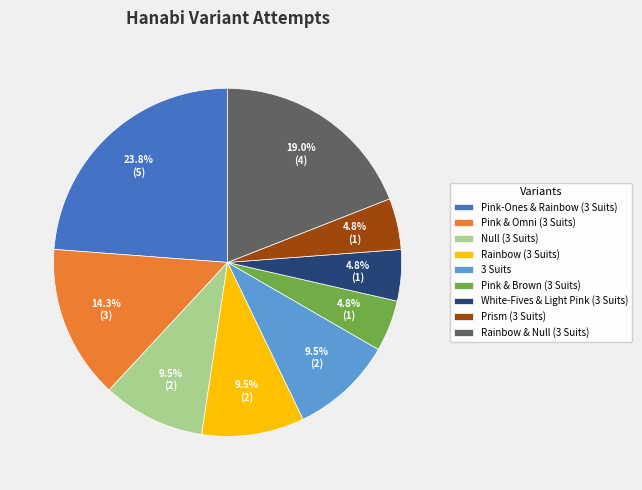

How much of the chart is everything except White-Fives & Light Pink (3 Suits)?

95.2%